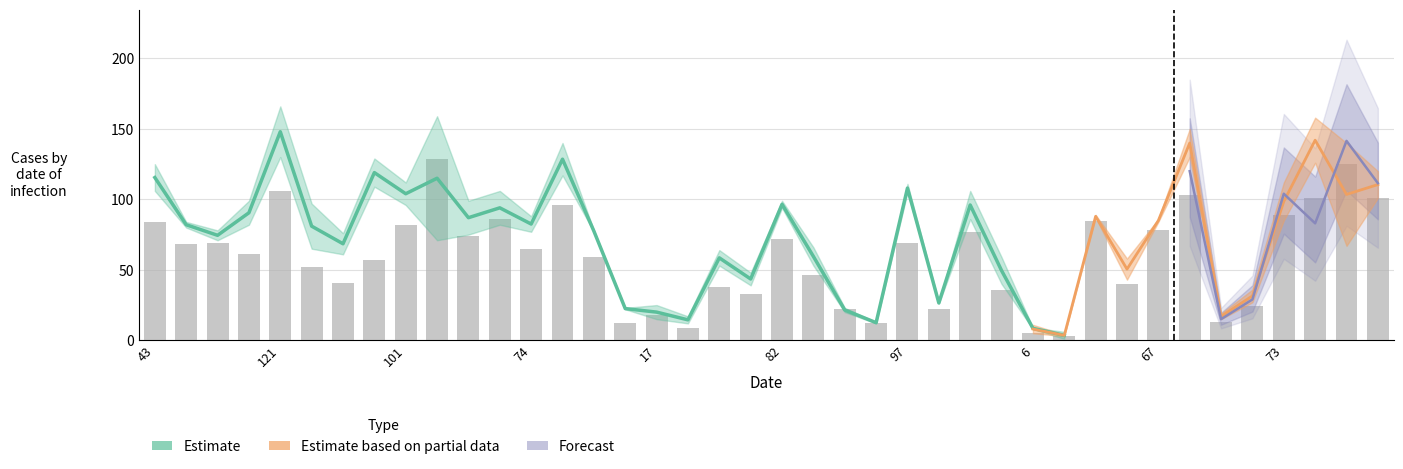

How many bars are there in total?

40